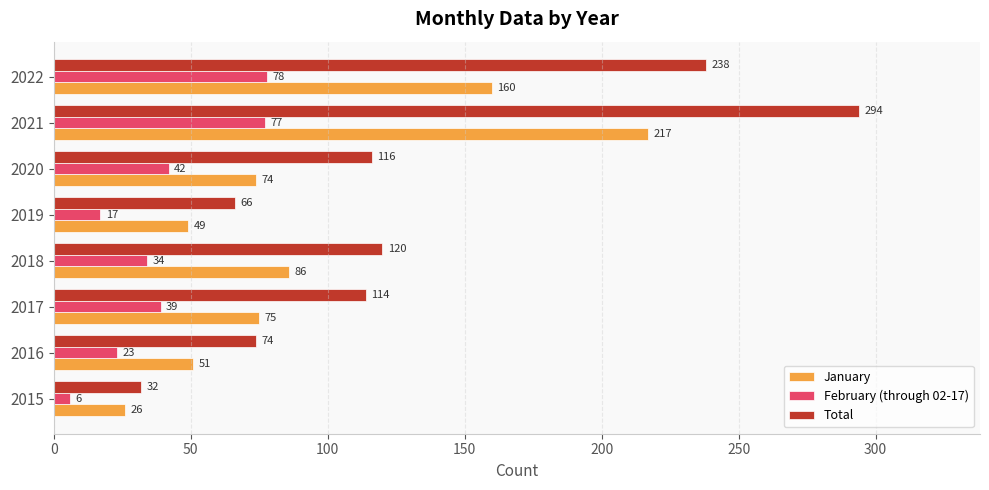

Which series has the widest spread of values?

Total